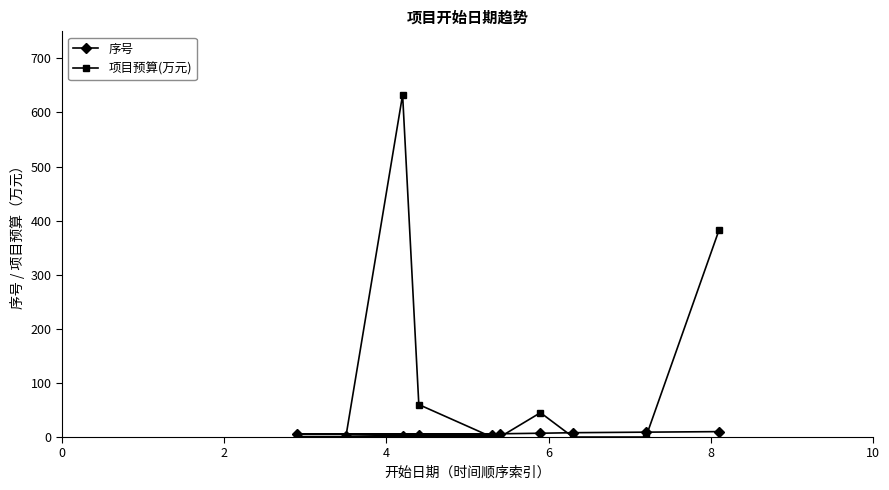

Which series has the largest range (max minus min)?

项目预算(万元)